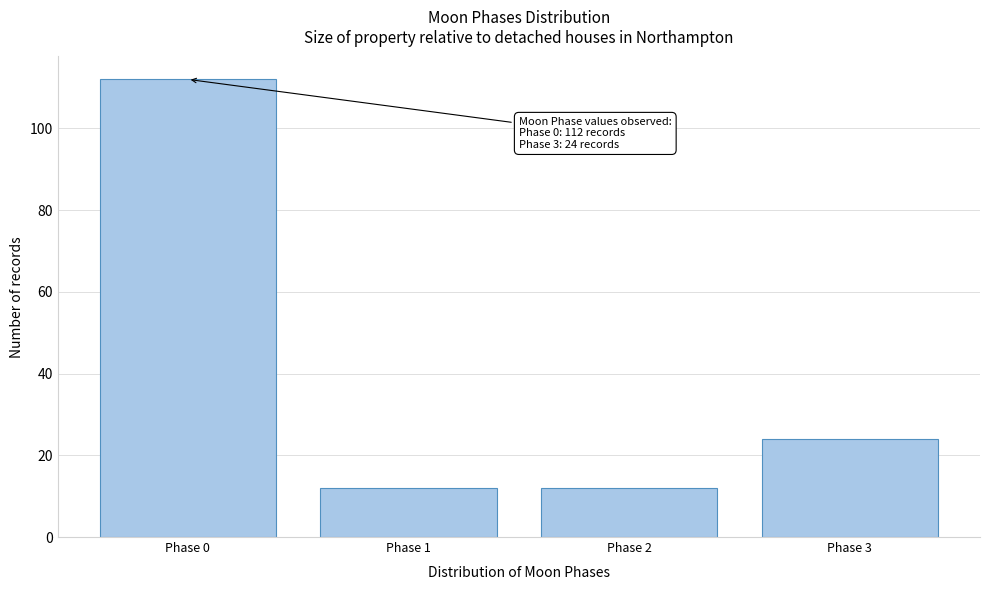

Reading right to left, list all the values displayed in this chart.

24	12	12	112